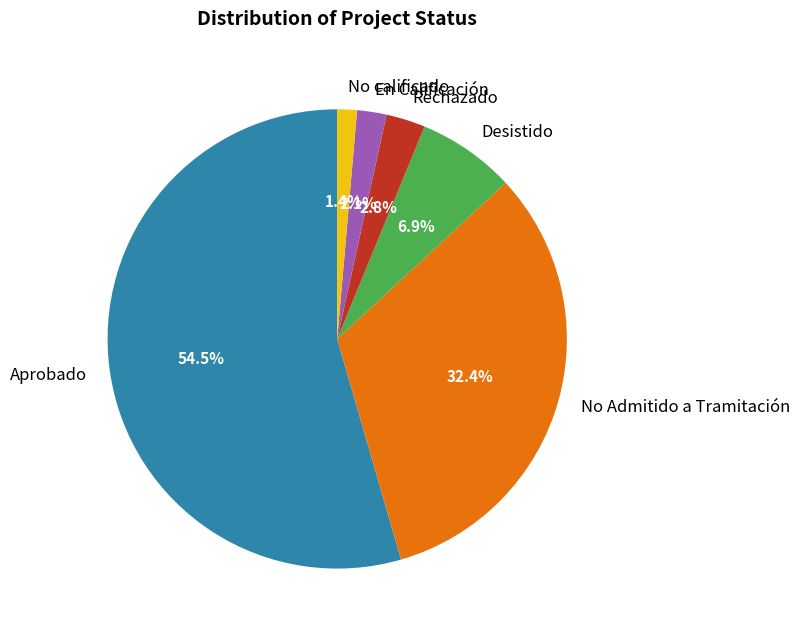

Does any single category account for the majority?

Yes